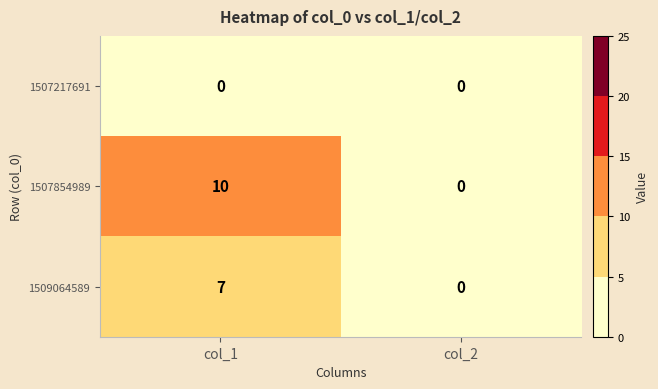

Between col_1 and col_2, which series saw the biggest shift?

1507854989